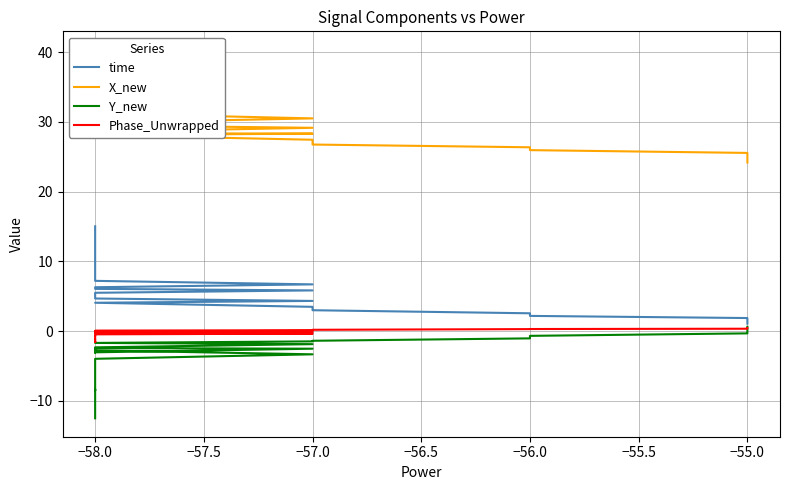

What is the lowest value of the Phase_Unwrapped series?

-1.5